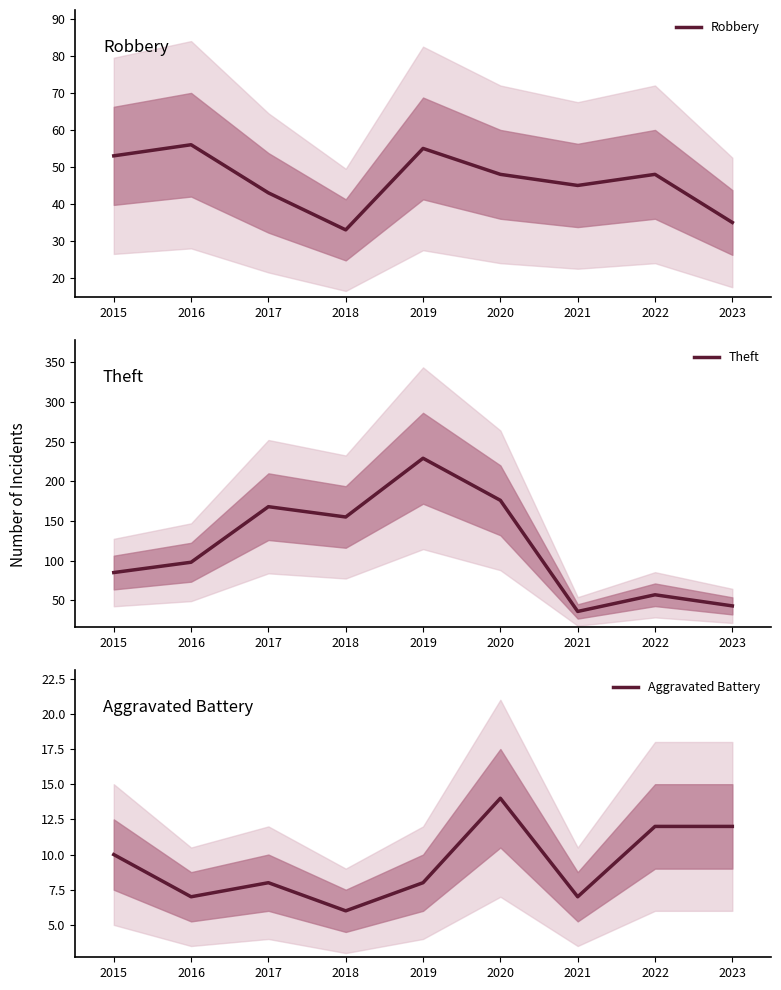

How many interior local valleys does the Theft series have?

2